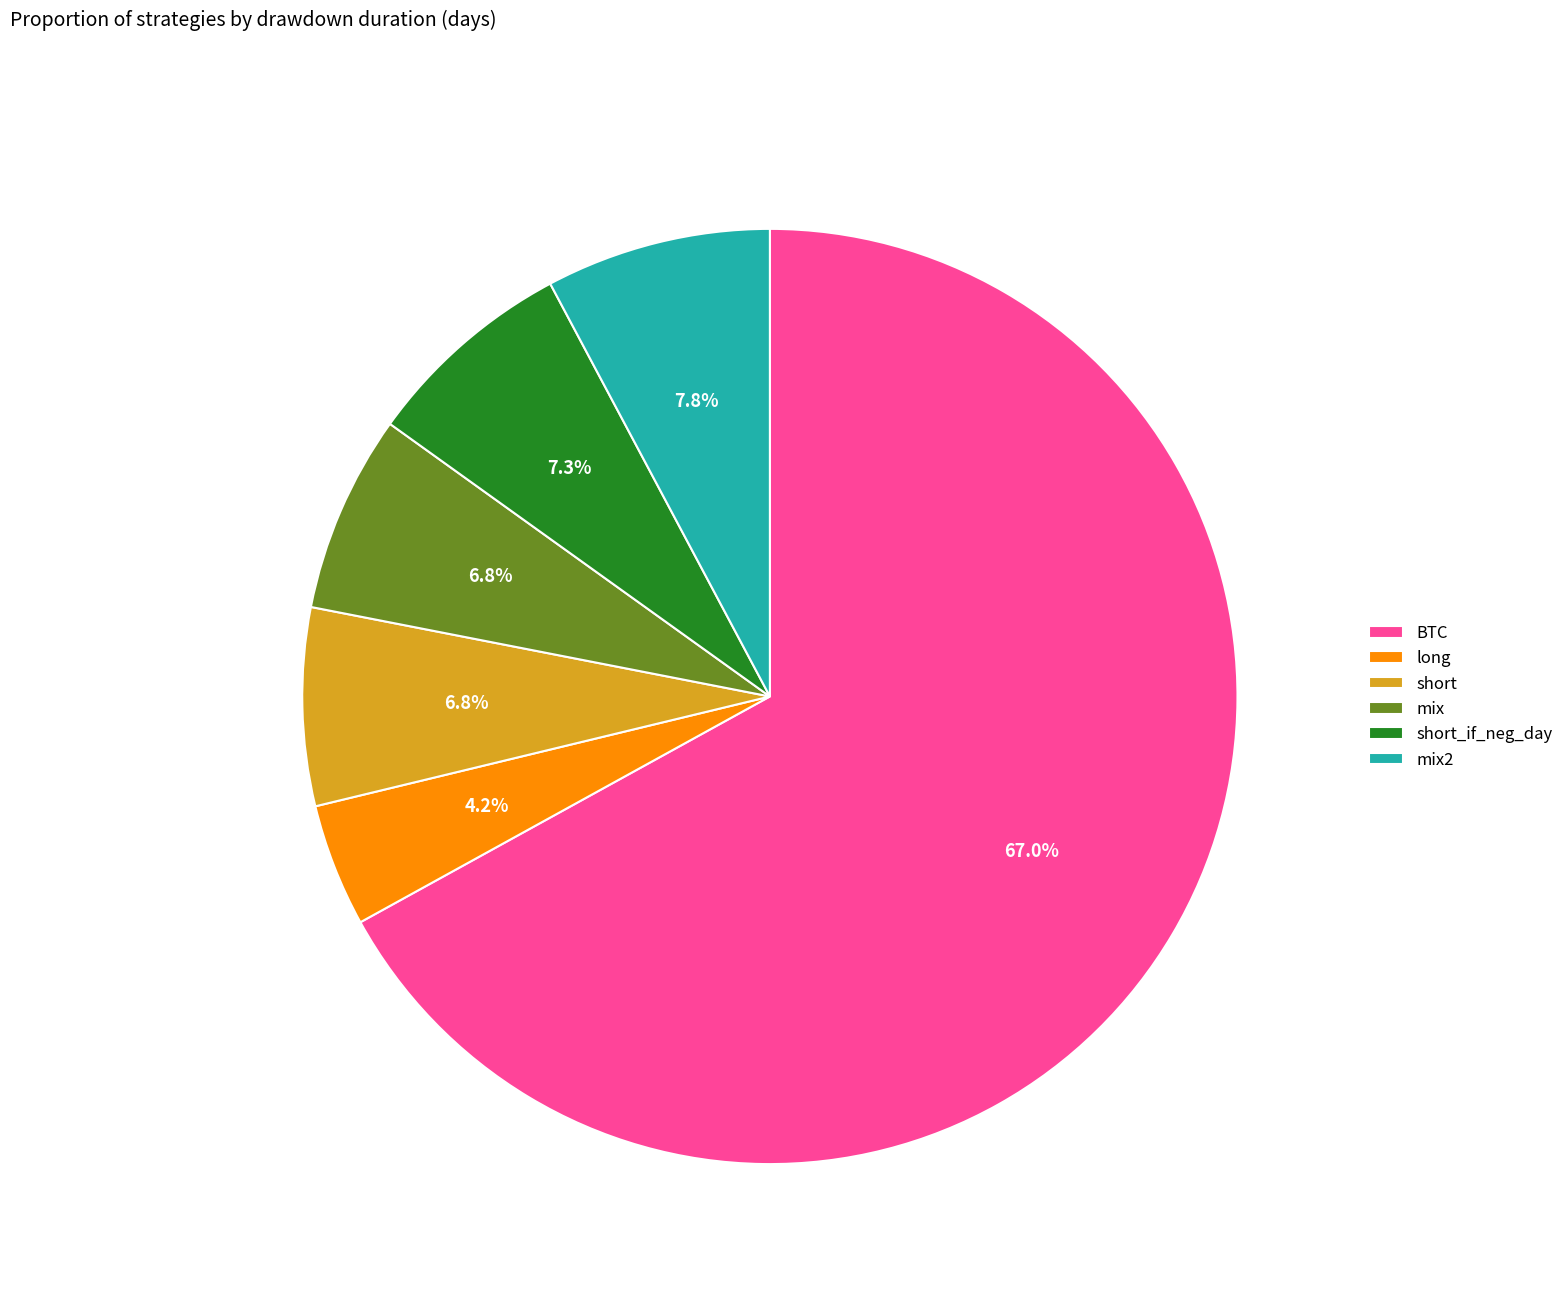

Which slice is the smallest?

long